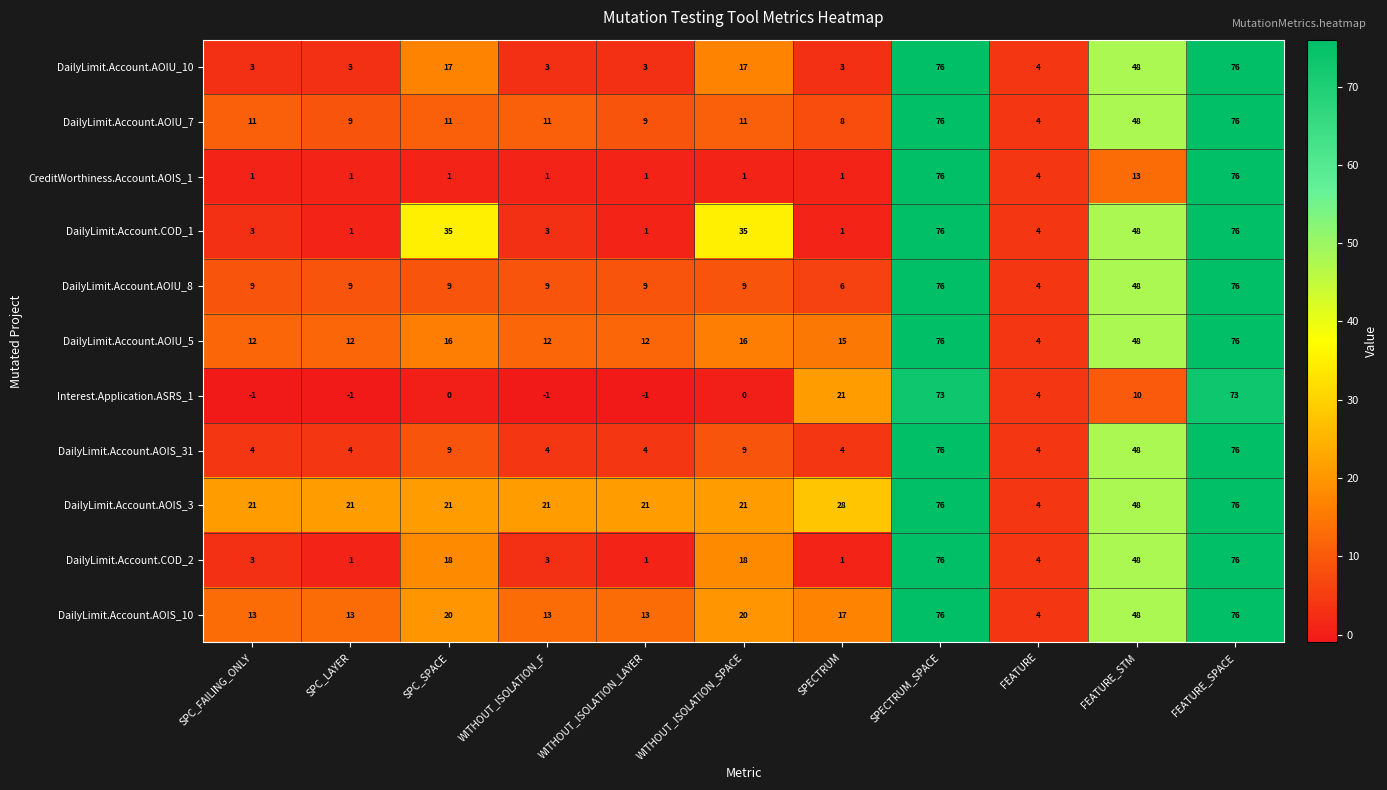

Which series changed the most between WITHOUT_ISOLATION_SPACE and SPECTRUM?

DailyLimit.Account.COD_1